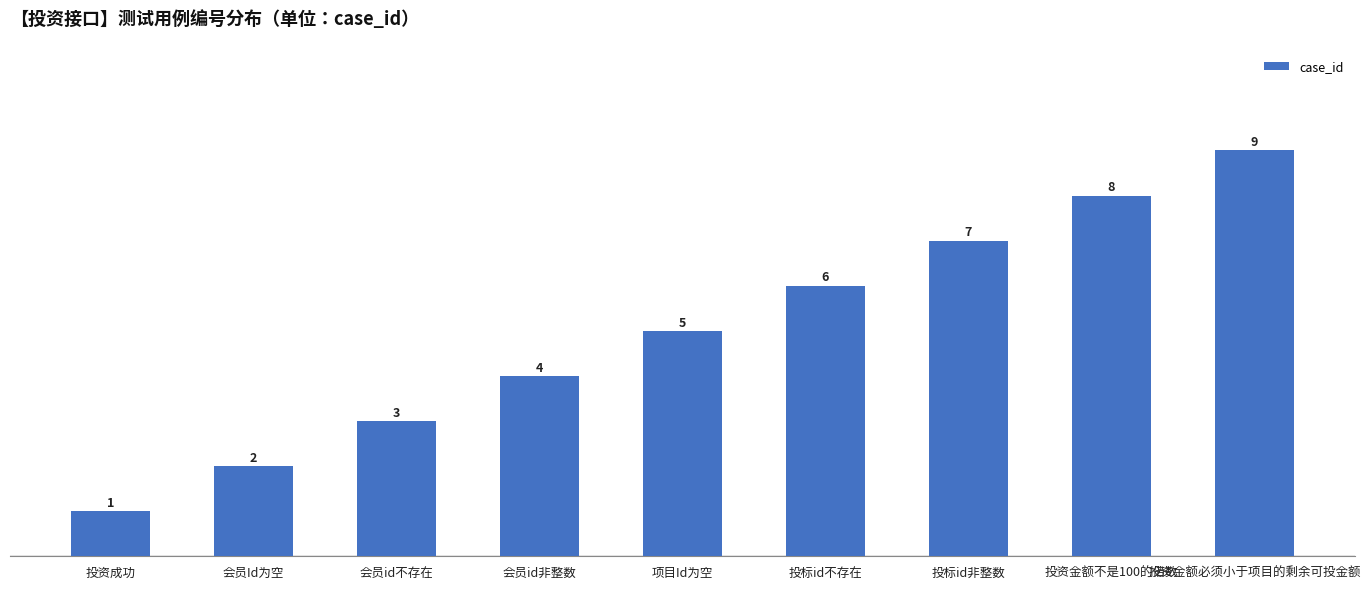

Which category has the lowest value across all series?

投资成功